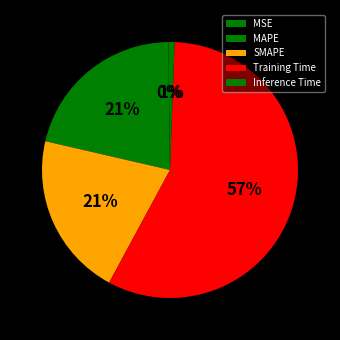

Rank the categories by value from lowest to highest.

MSE, Inference Time, SMAPE, MAPE, Training Time